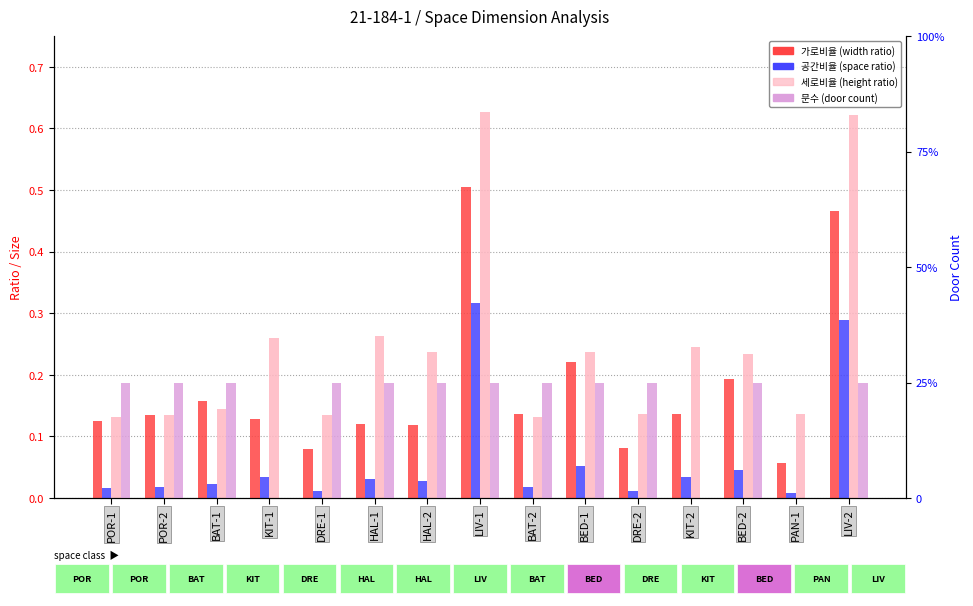

Is it true that col_14(공간비율) equals 0.0 at DRE-1?

False